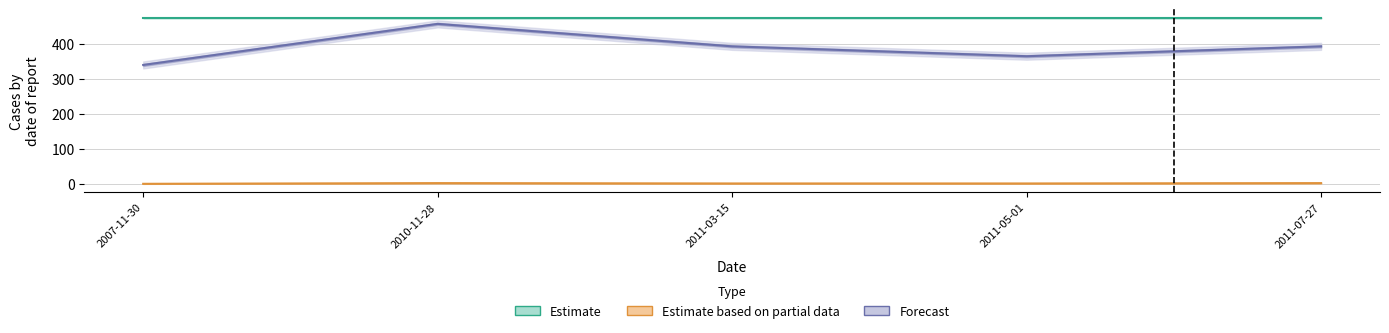

Reading right to left, list all the values displayed in this chart.

Estimate: 475.0	475.0	475.0	475.0	475.0
Estimate based on partial data: 2.0	1.0	1.0	2.0	0.0
Forecast: 393.7	365.4	393.7	458.0	340.4